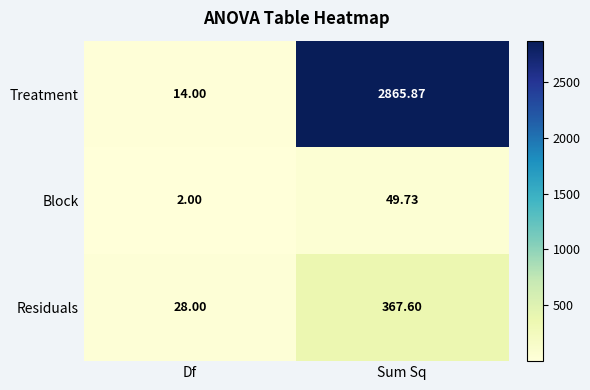

Where is Block nearest to the value 25?

Df